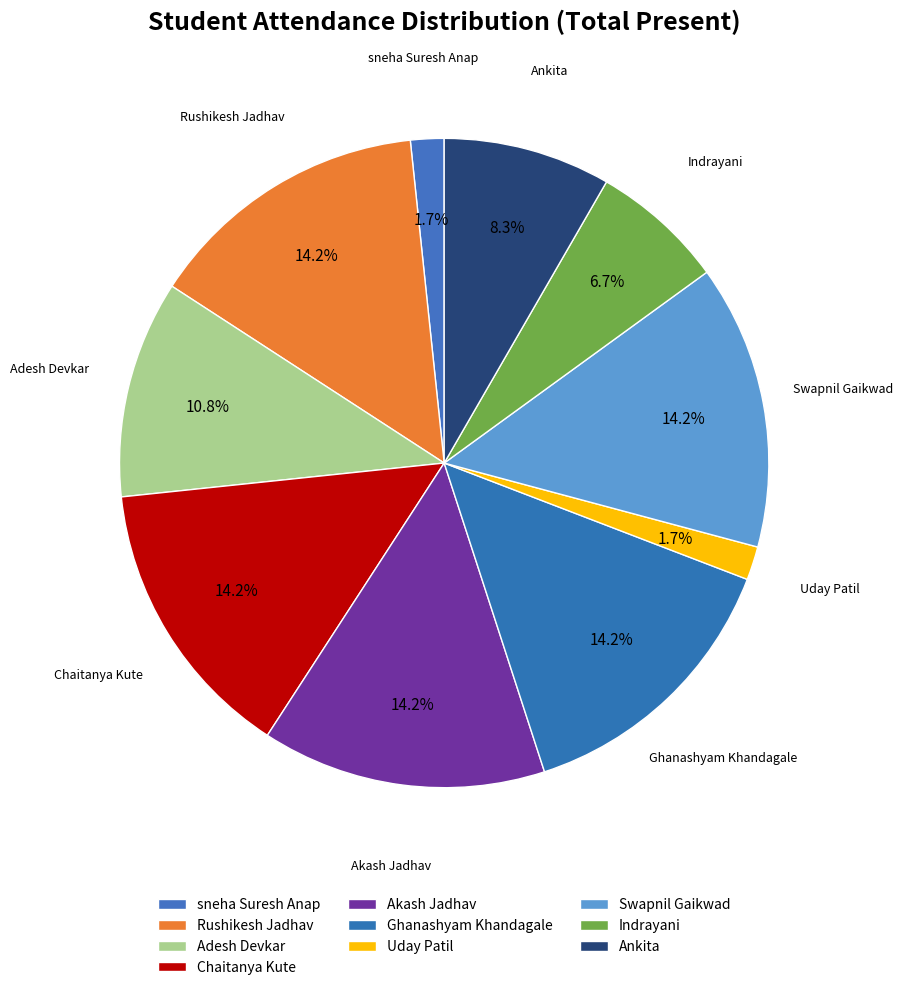

How many segments does this pie chart have?

10